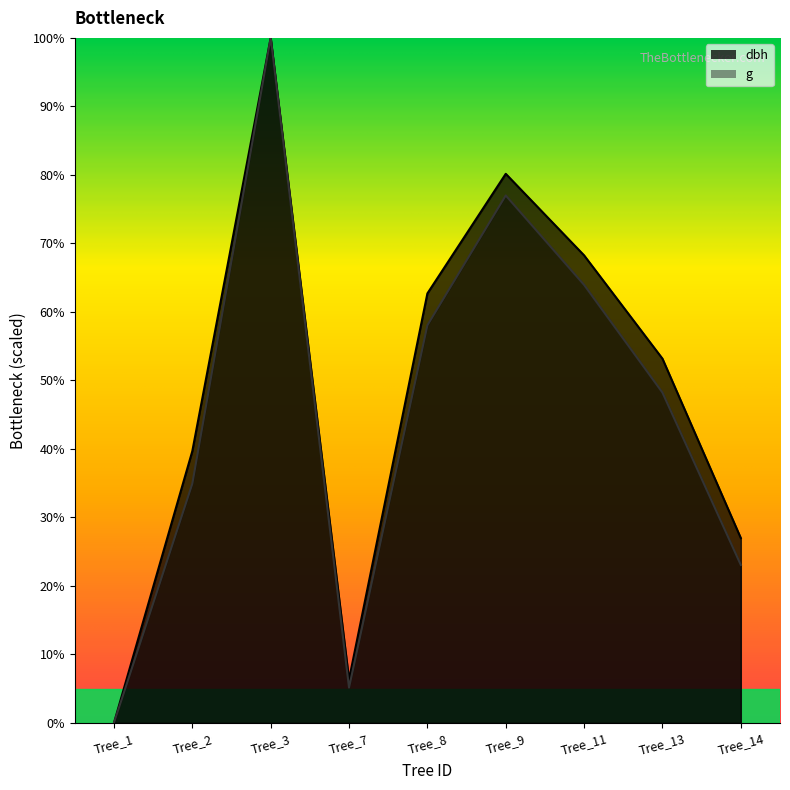

Rank the series by their average value, from highest to lowest.

dbh, dbh_1